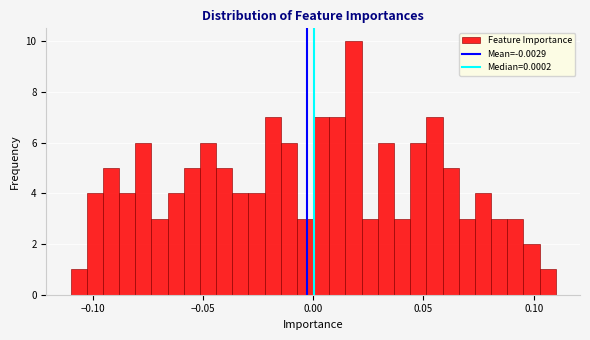

Read against the x-axis, roughly where is the centre of the tallest bar?

0.020